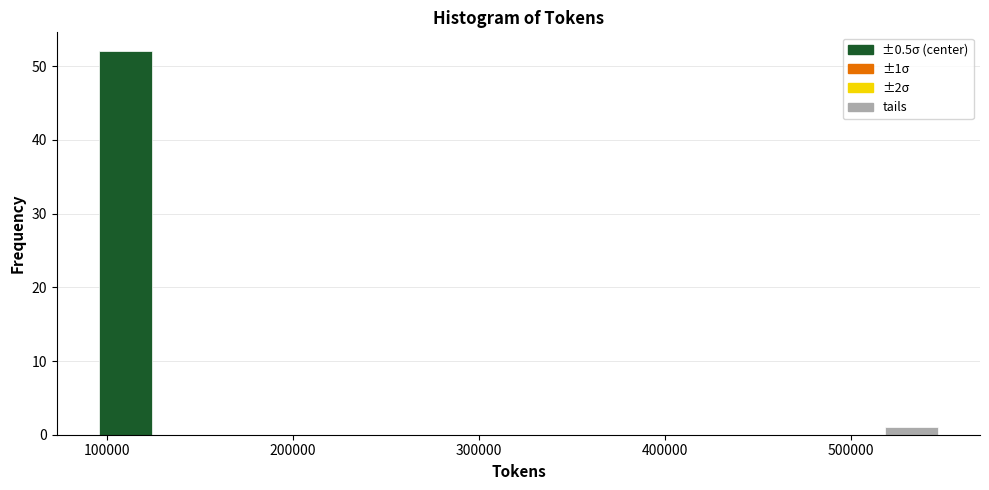

Read against the x-axis, roughly where is the centre of the tallest bar?

110000